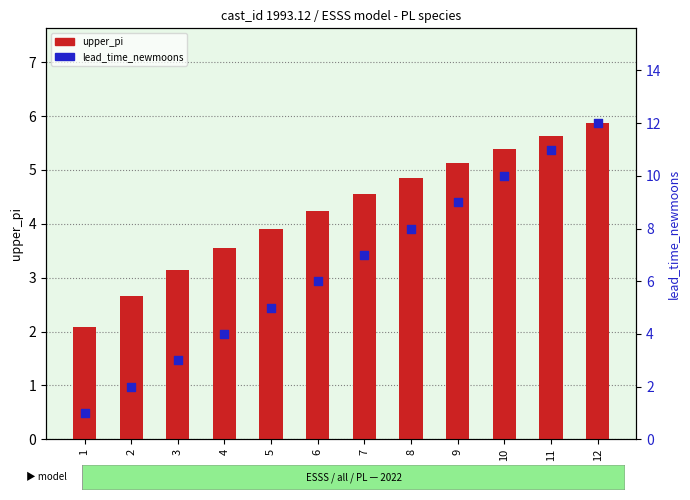

Which series has the largest total across all categories?

lead_time_newmoons